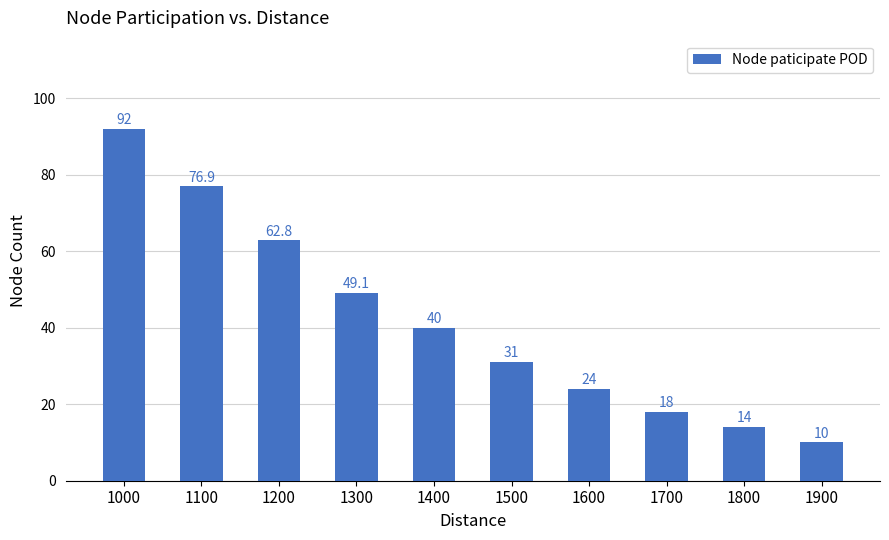

What is the value of the 8th bar from the left?

18.0